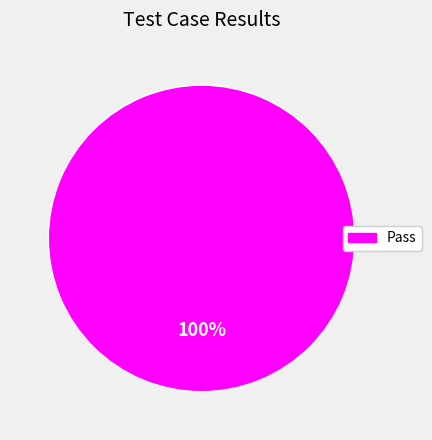

Does any single category account for the majority?

Yes